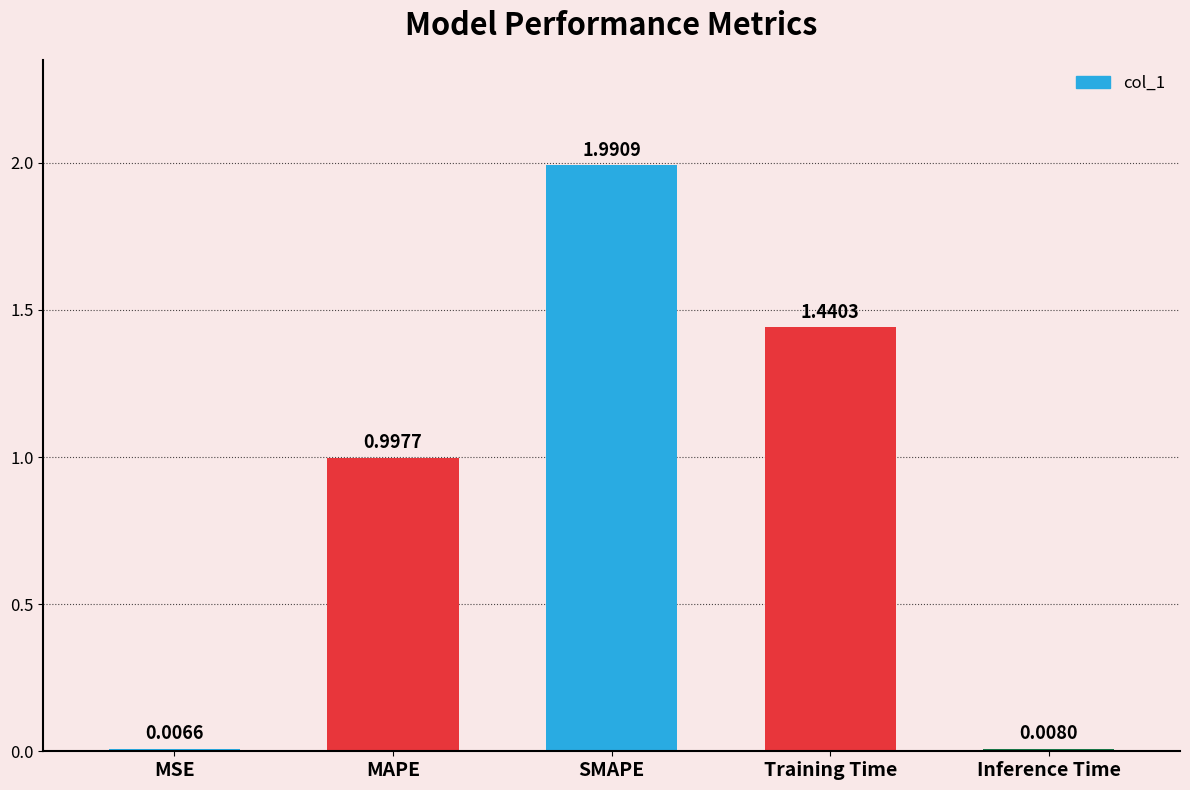

Count the number of data series in this chart.

1